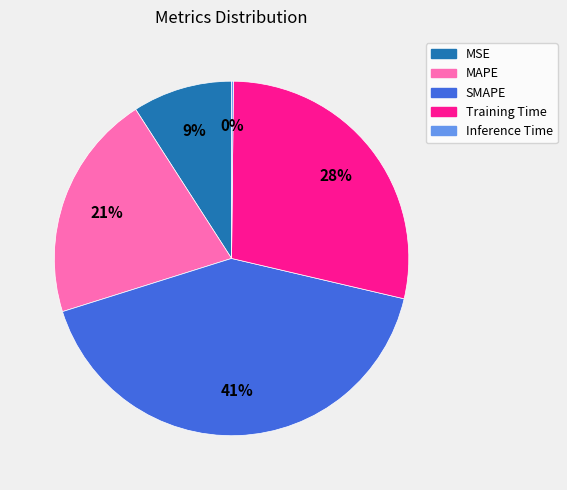

Is there any slice that represents more than half of the pie?

No